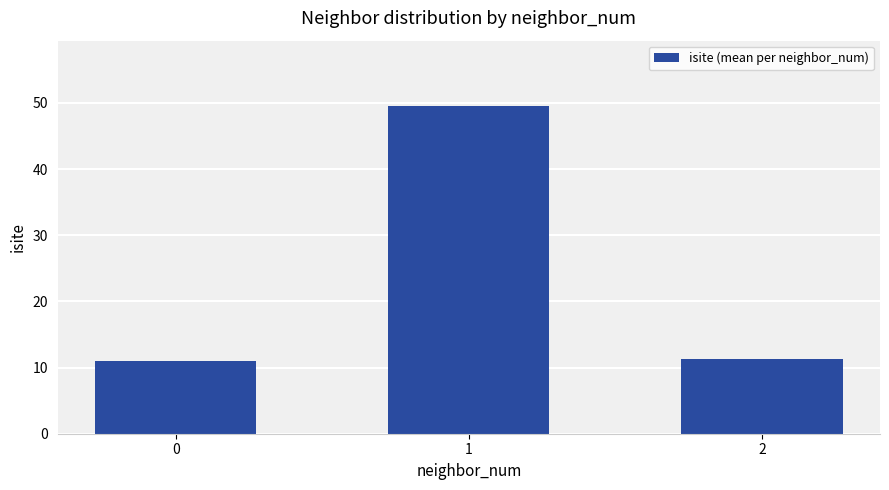

How many series are shown in this chart?

1